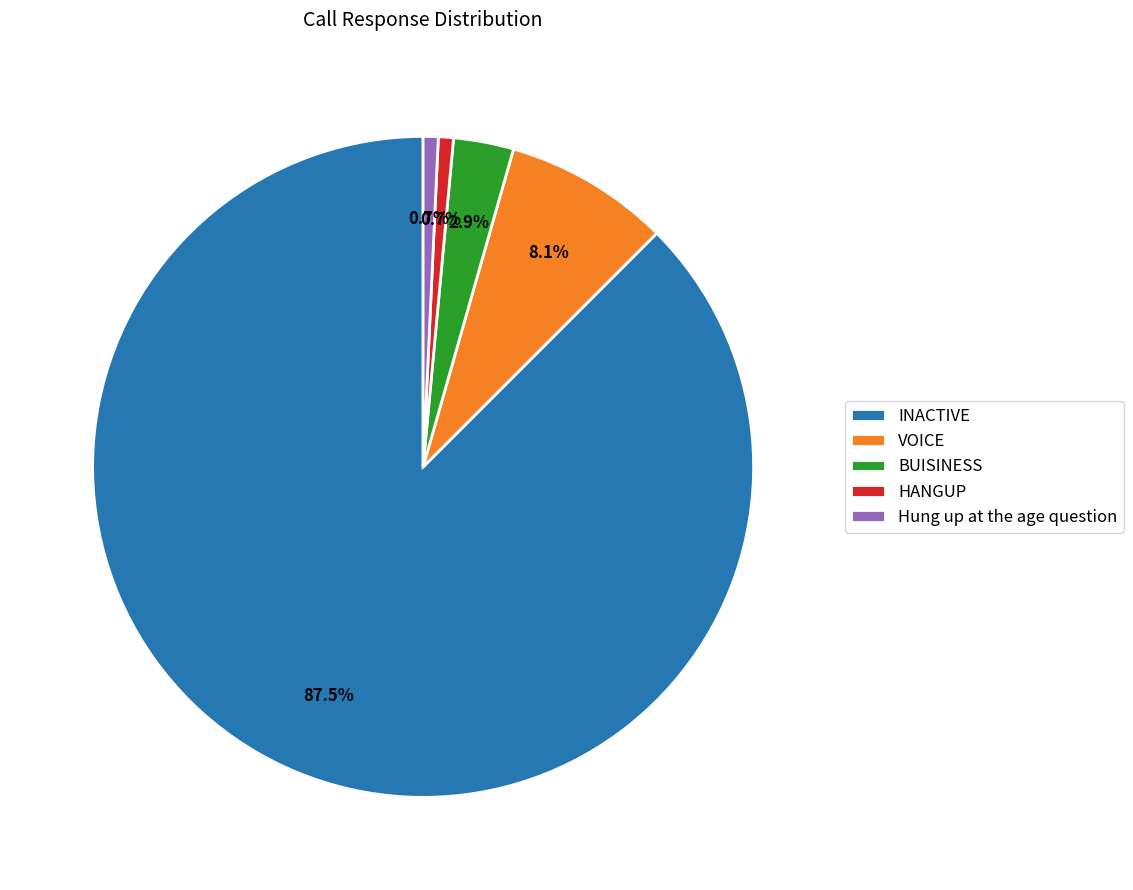

Between VOICE and INACTIVE, which is larger?

INACTIVE